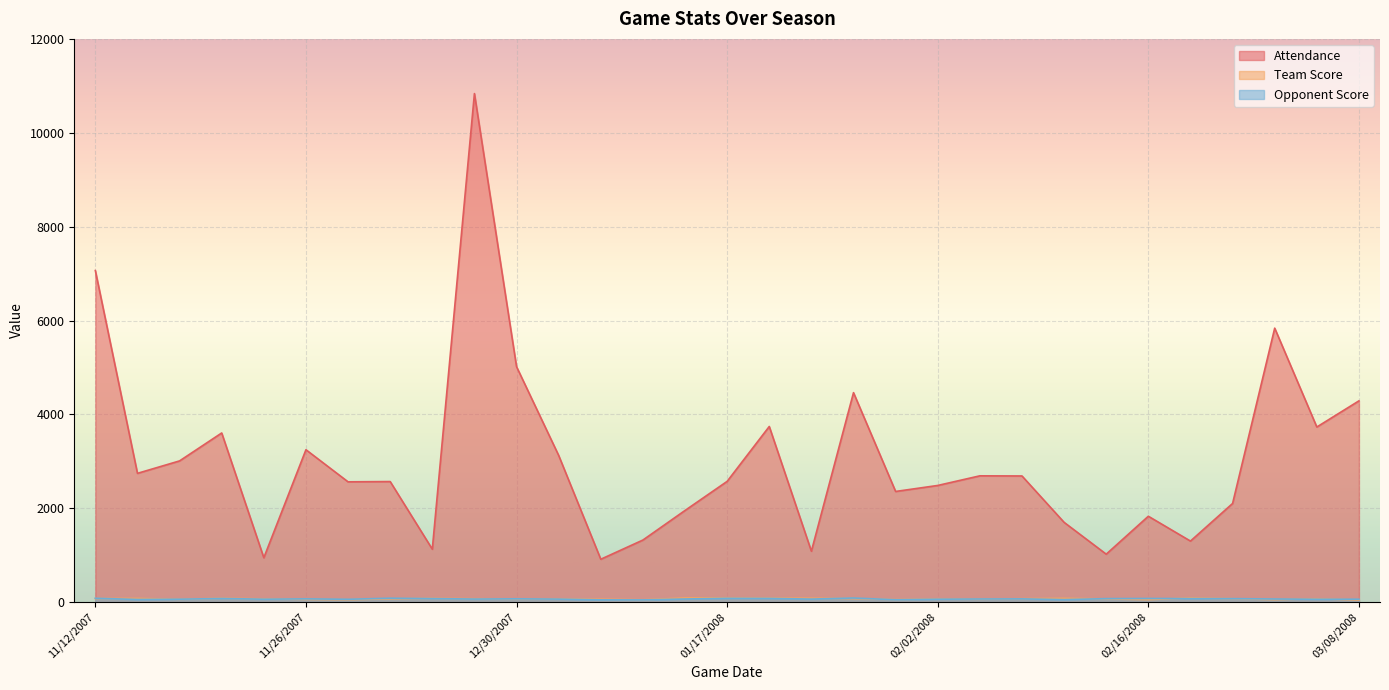

Is it true that Team Score equals 78 at 11/12/2007?

True